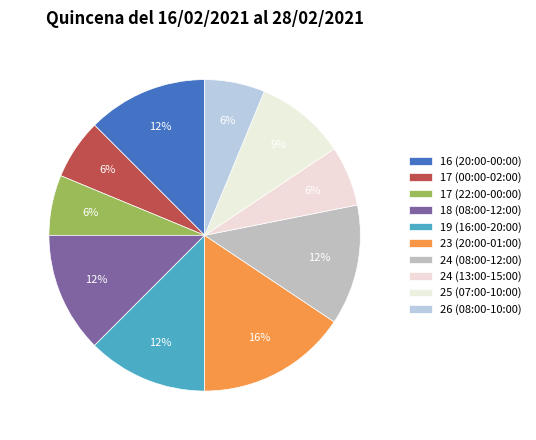

Is 26 (08:00-10:00) the majority of the pie?

No